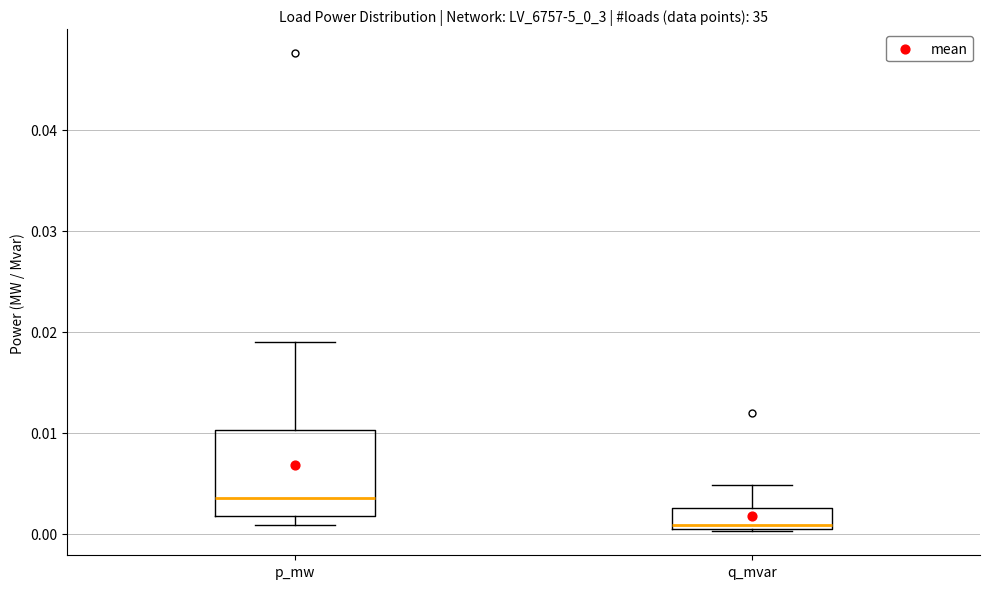

Reading left to right, transcribe this box plot: for each box, give where its median line is, the range the box spans, and where its two whiskers end, as read against the y-axis. The values are not printed on the chart, so give them approximately, as read against the axis.

p_mw: median 0.004, box 0.002 to 0.010, whiskers 0.001 to 0.019
q_mvar: median 0.001, box 0.000 to 0.003, whiskers 0.000 to 0.005